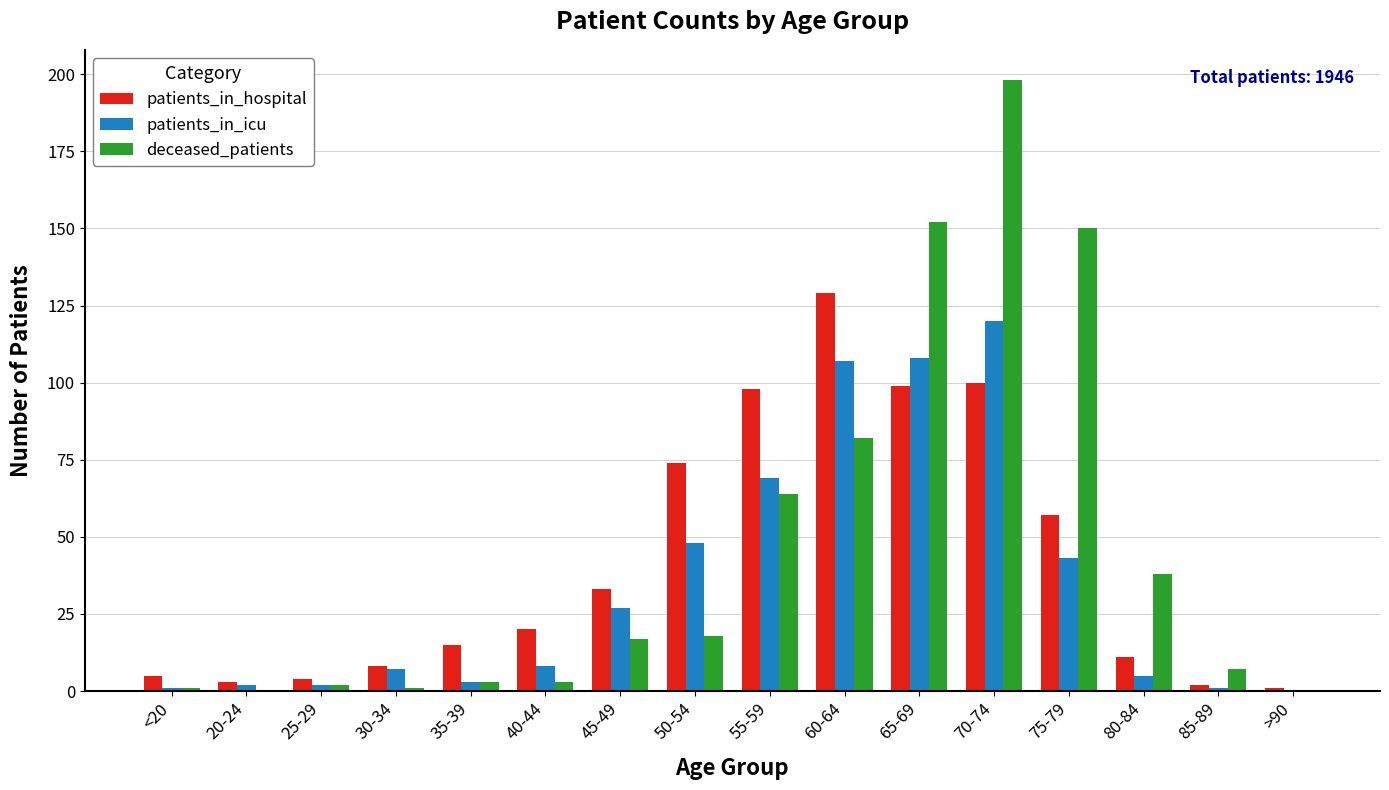

At which category is the sum across all series the highest?

70-74